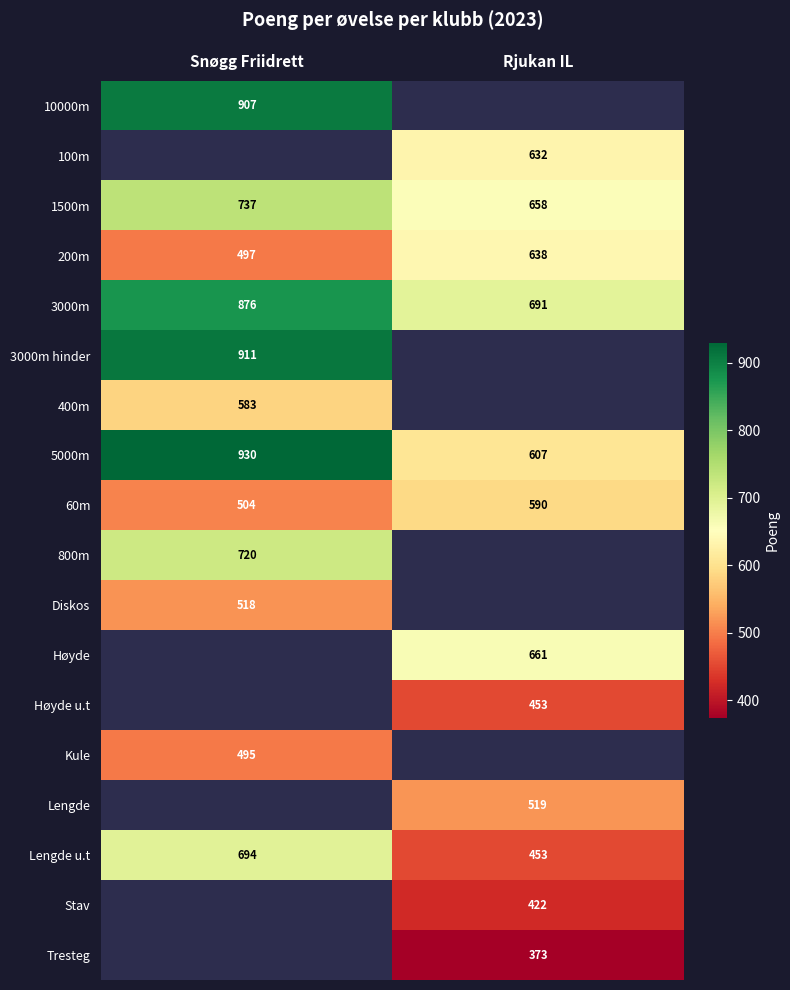

Is the value of 5000m at Snøgg Friidrett greater than the value of Høyde u.t at Rjukan IL?

Yes